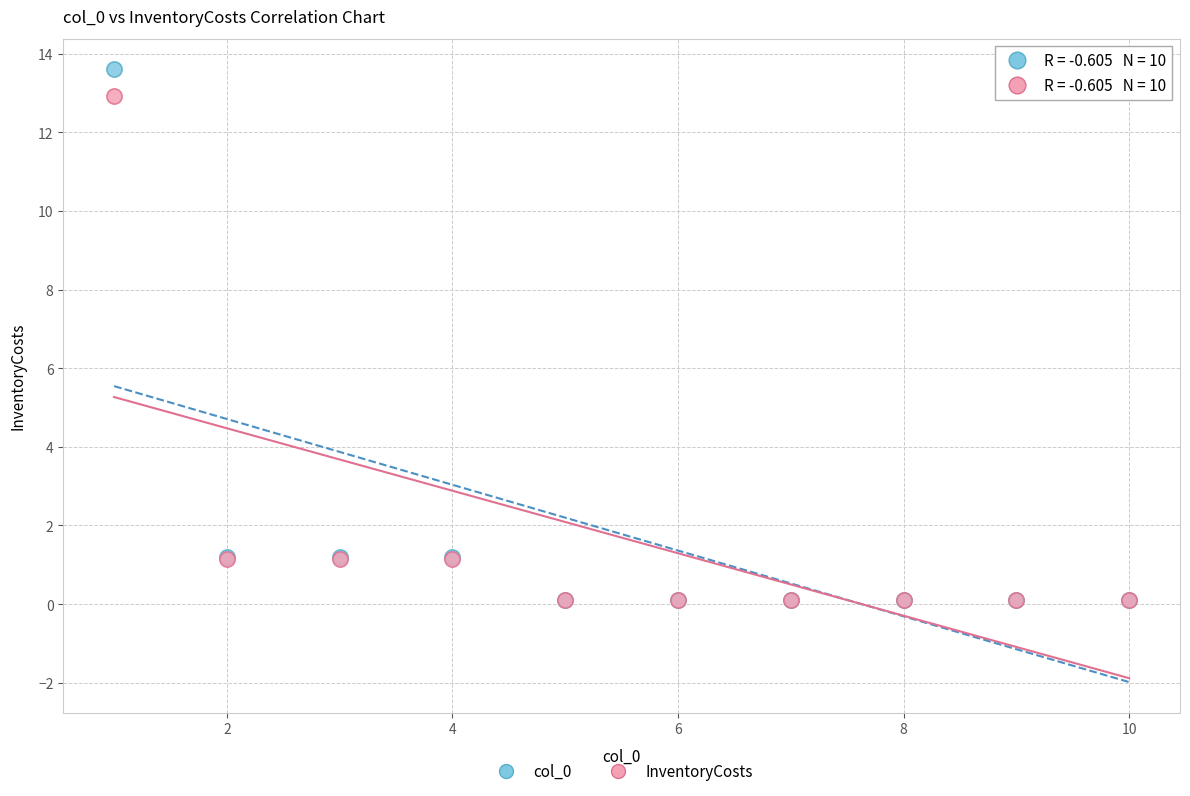

Which series contains the highest Y value?

col_0